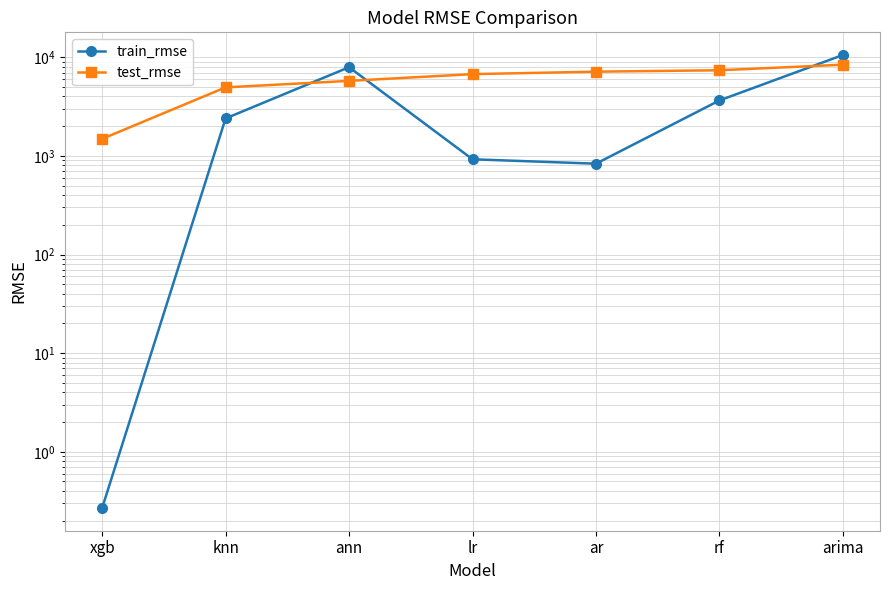

Between knn and lr, which is larger?

knn